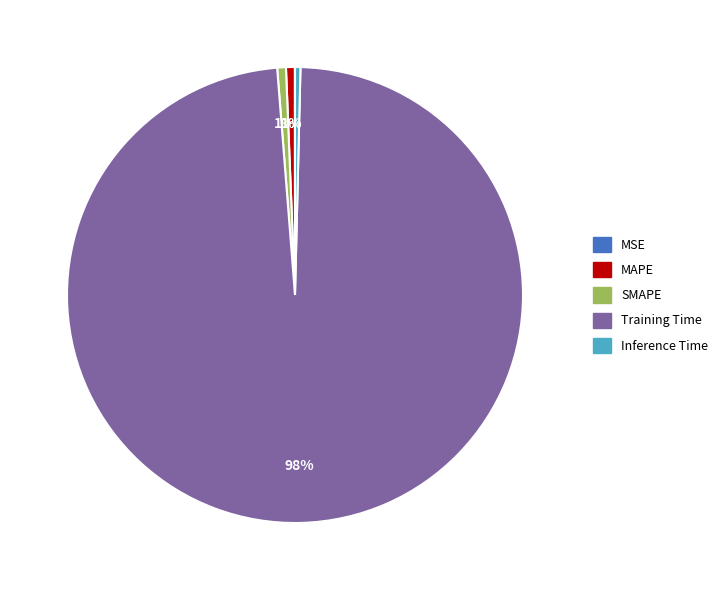

Is the sum of Inference Time and SMAPE greater than half?

No